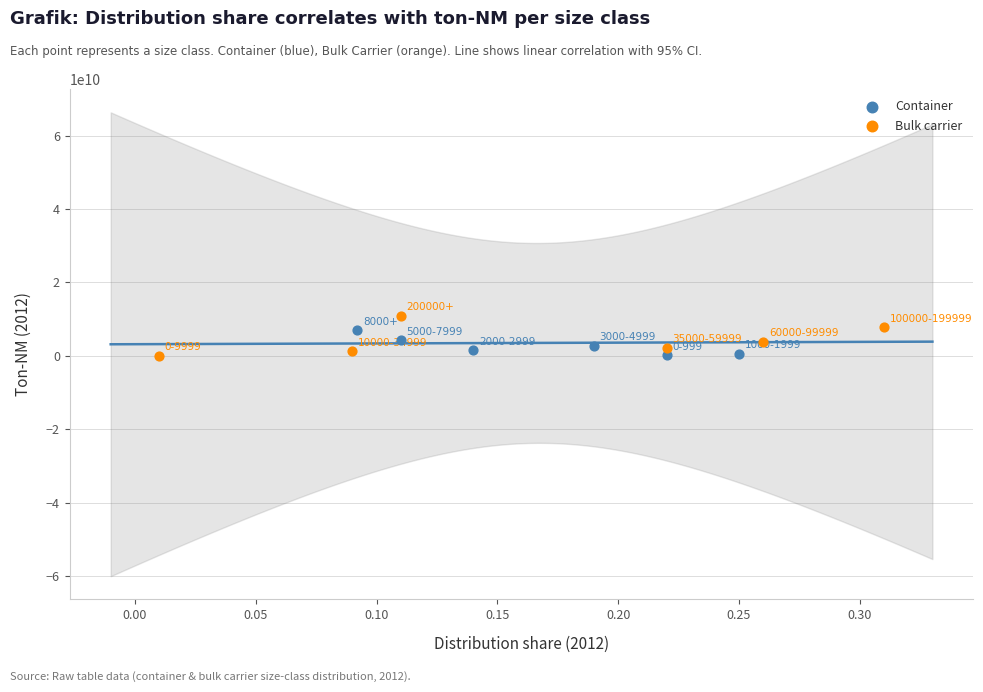

Which series has the widest spread of Y values?

Bulk carrier